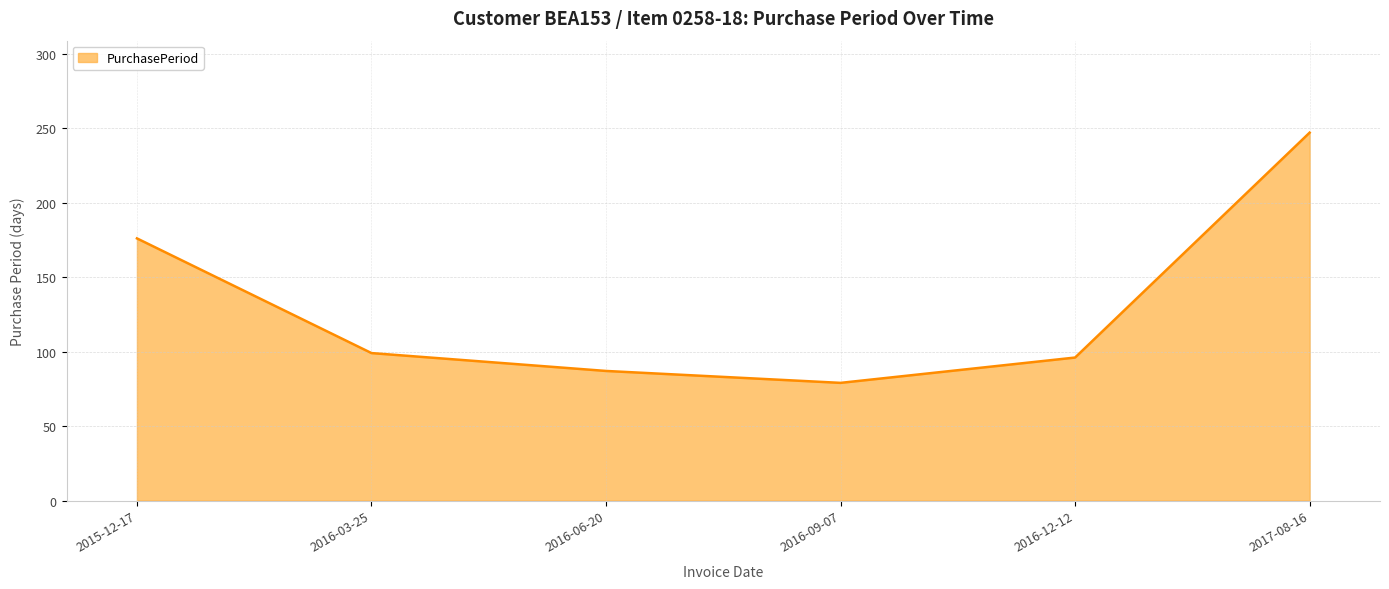

What is the sum of the values at 2015-12-17 and 2016-09-07?

255